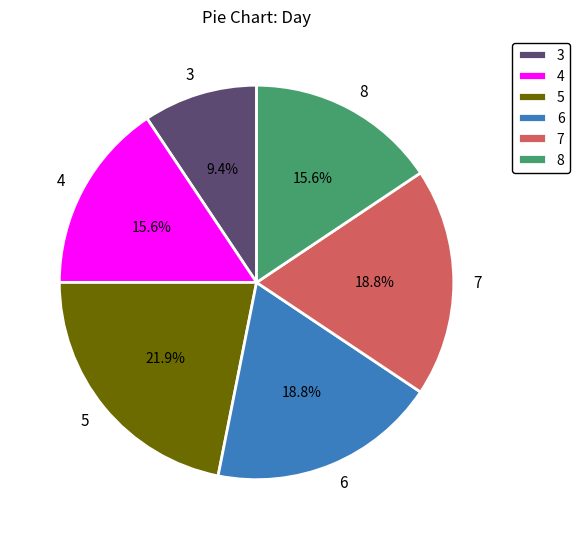

What is the largest slice in the pie chart?

5